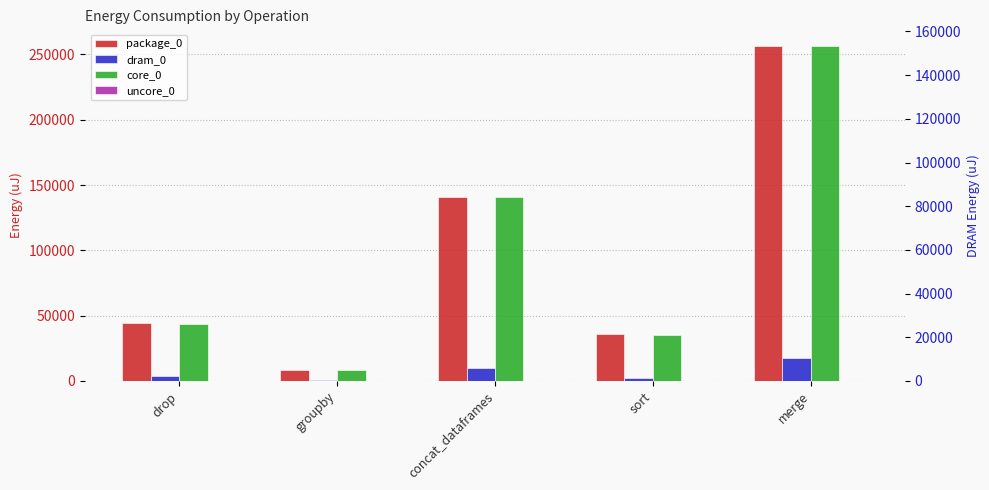

Count the number of categories in the chart.

5